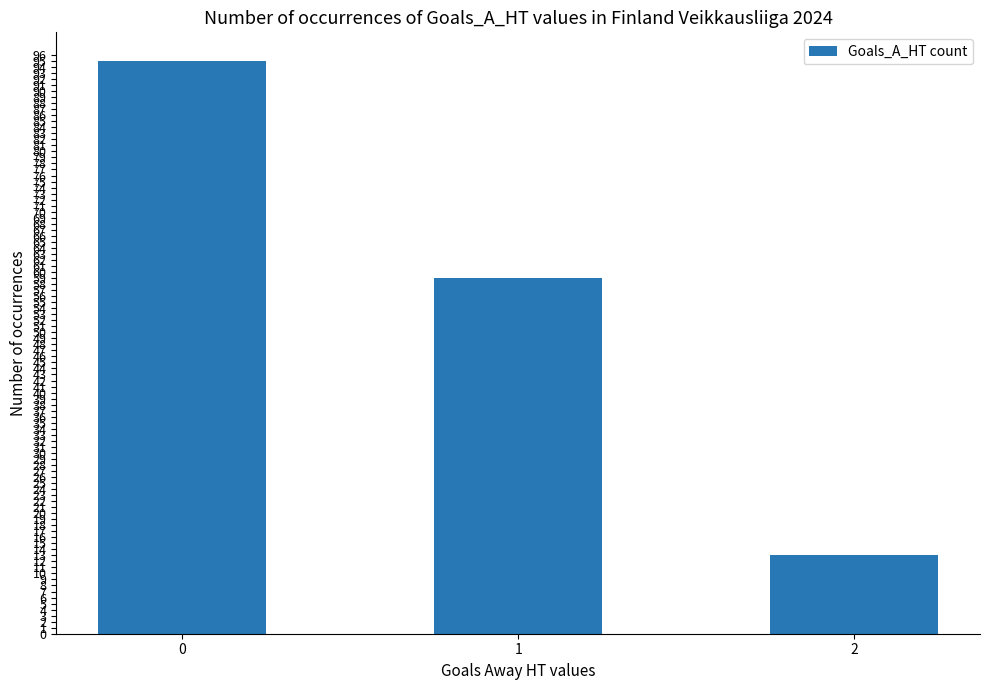

Which category has the lowest value across all series?

2